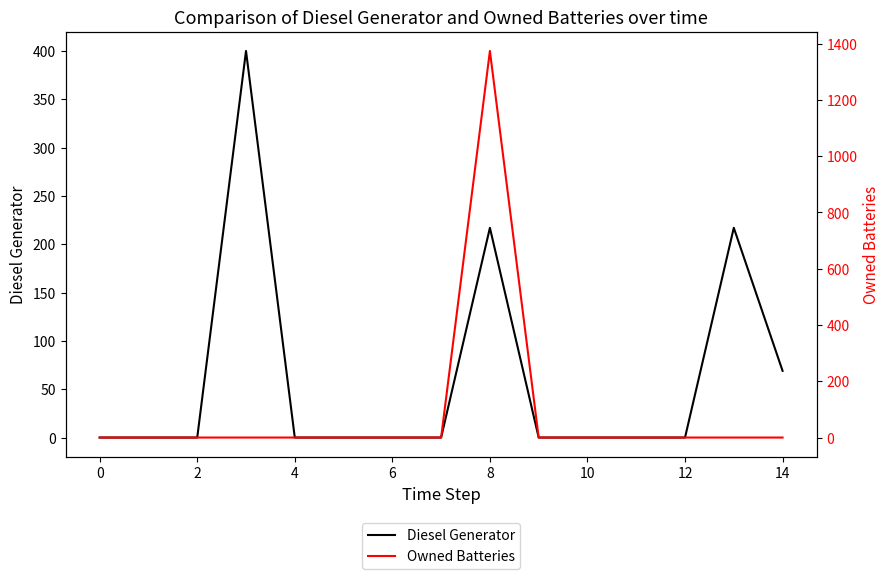

True or false: Diesel Generator and Owned Batteries cross at least once.

False